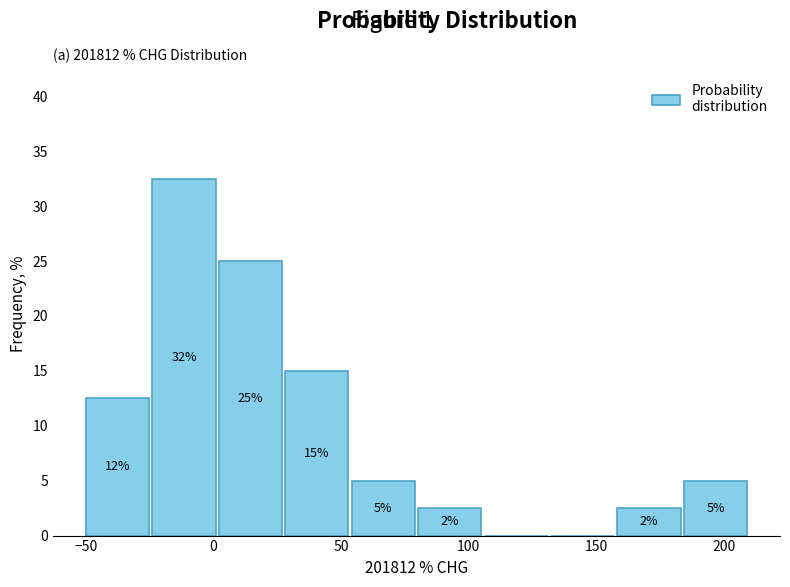

Over which range of the x-axis is the bar tallest?

-25 to 0